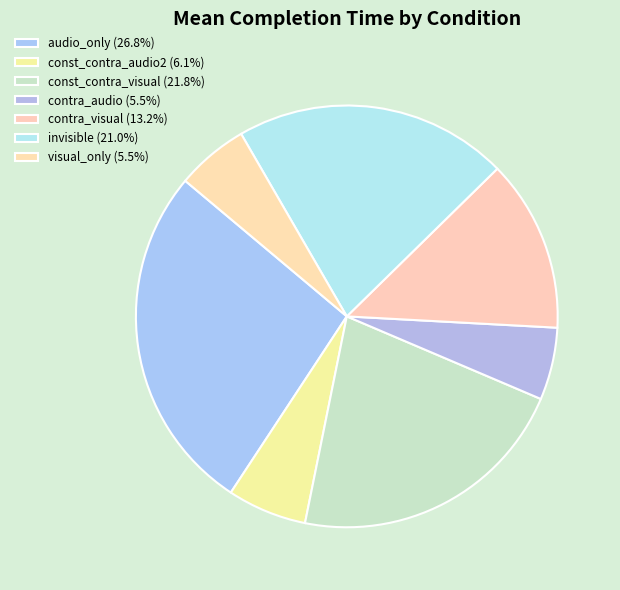

How many slices are in this pie chart?

7